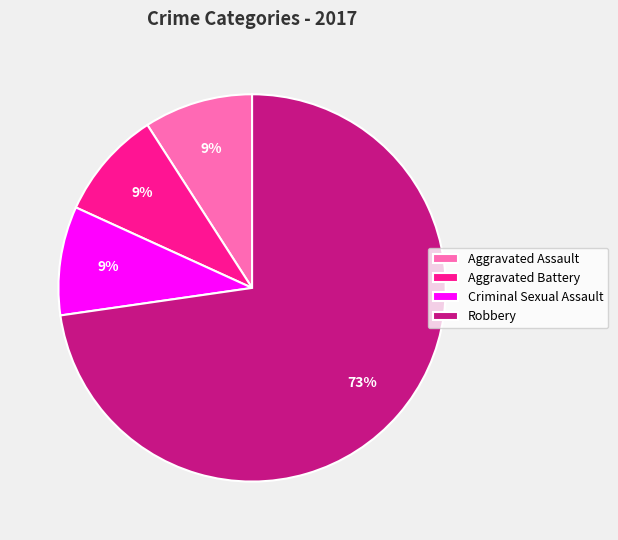

True or false: Robbery accounts for 86% of the total.

False